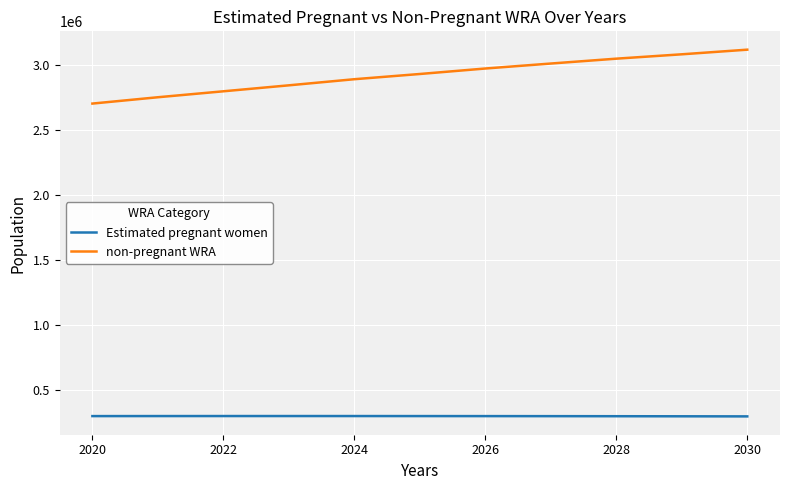

What is the maximum value for non-pregnant WRA?

3119825.7